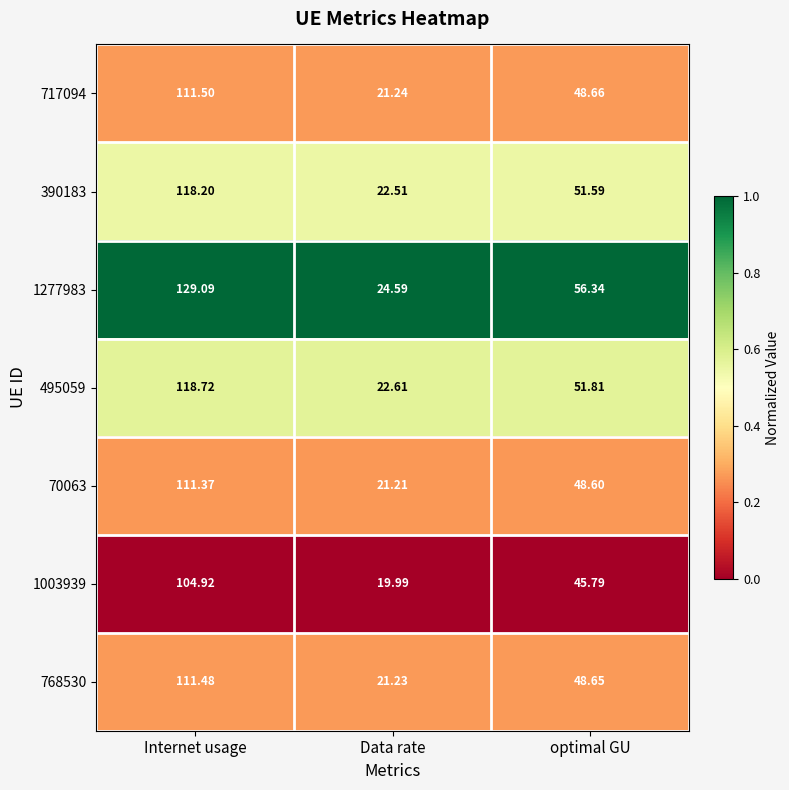

At which category does the chart reach its peak across all series?

Internet usage